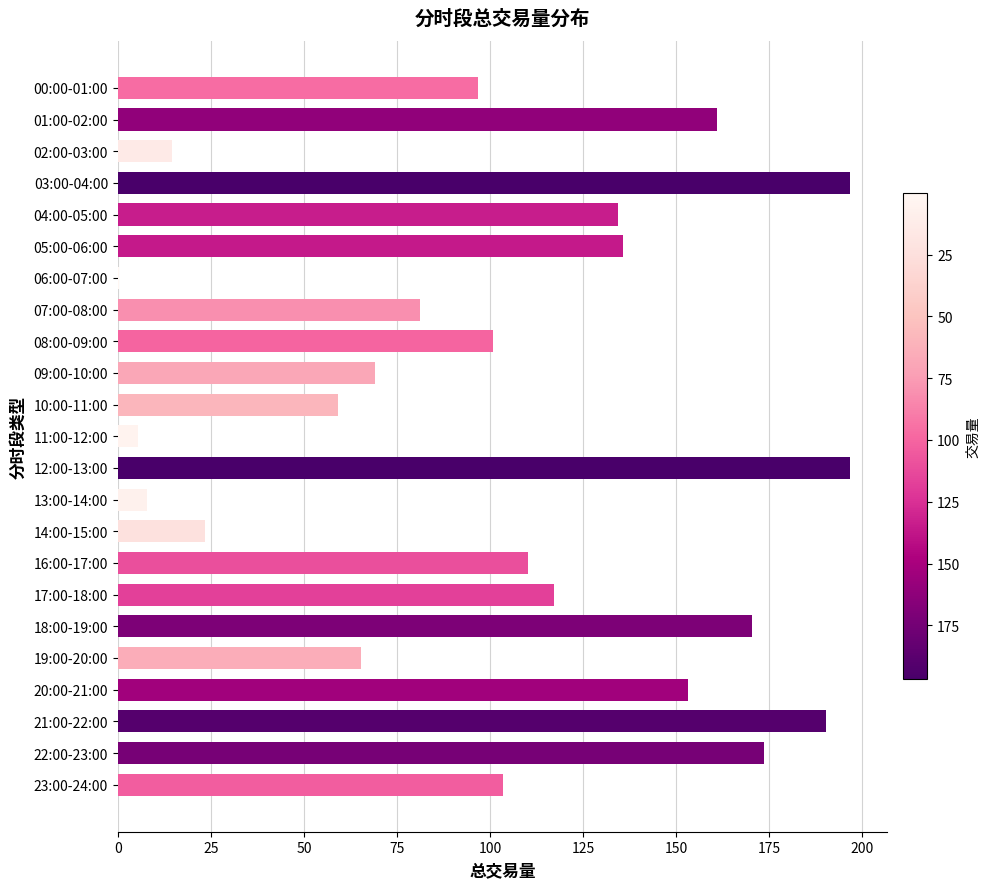

What is the greatest value displayed?

196.8